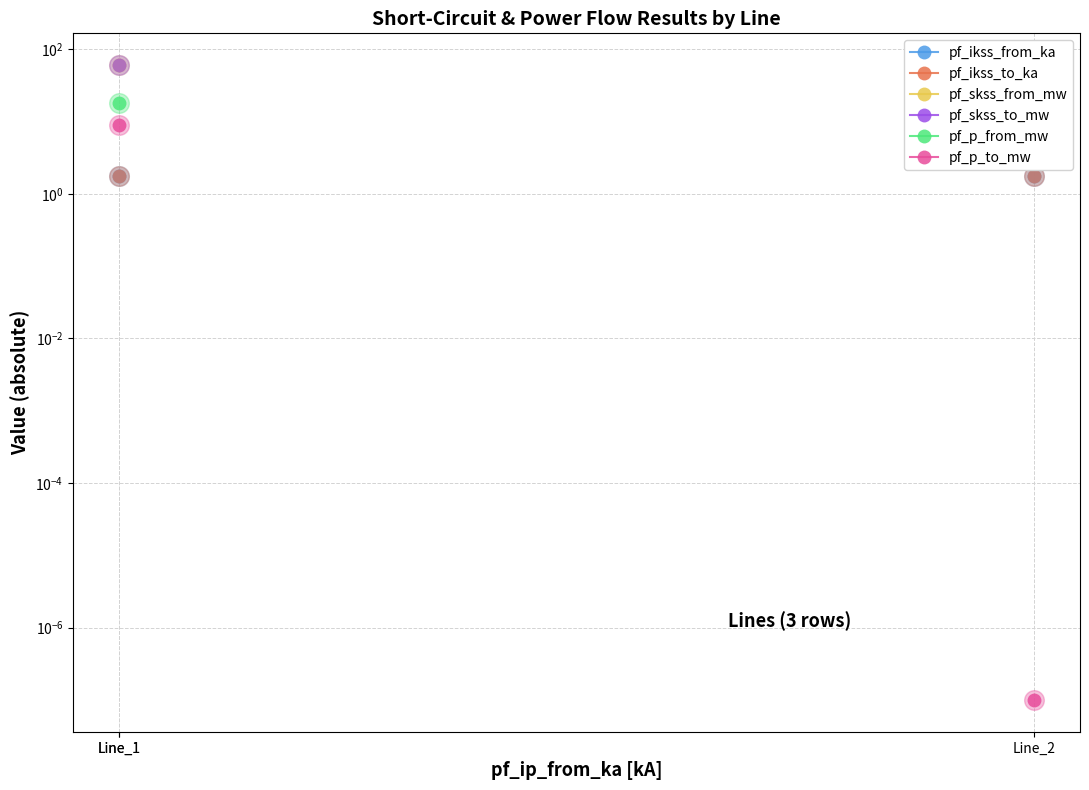

Is the value of pf_ikss_to_ka at Line_2 greater than the value of pf_p_to_mw at Line_1?

No